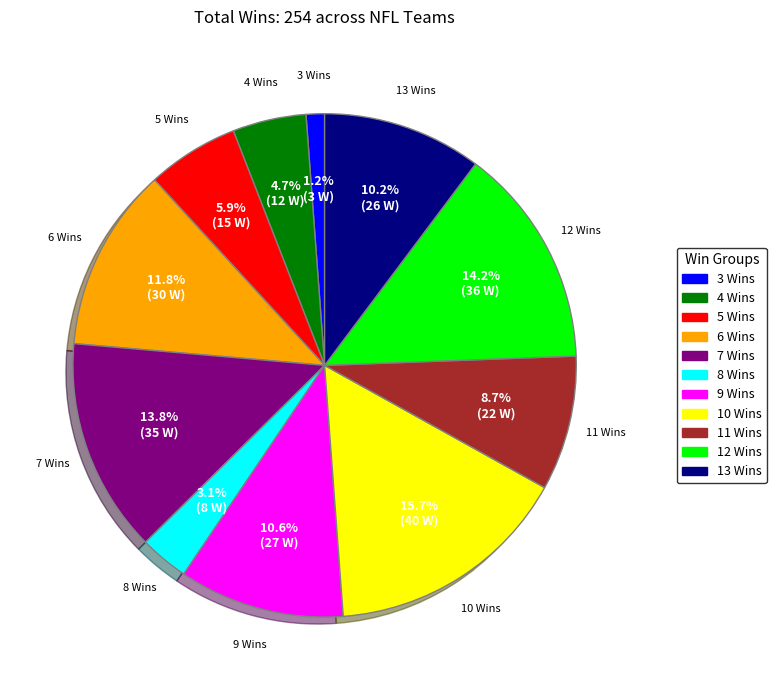

Does any single category account for the majority?

No